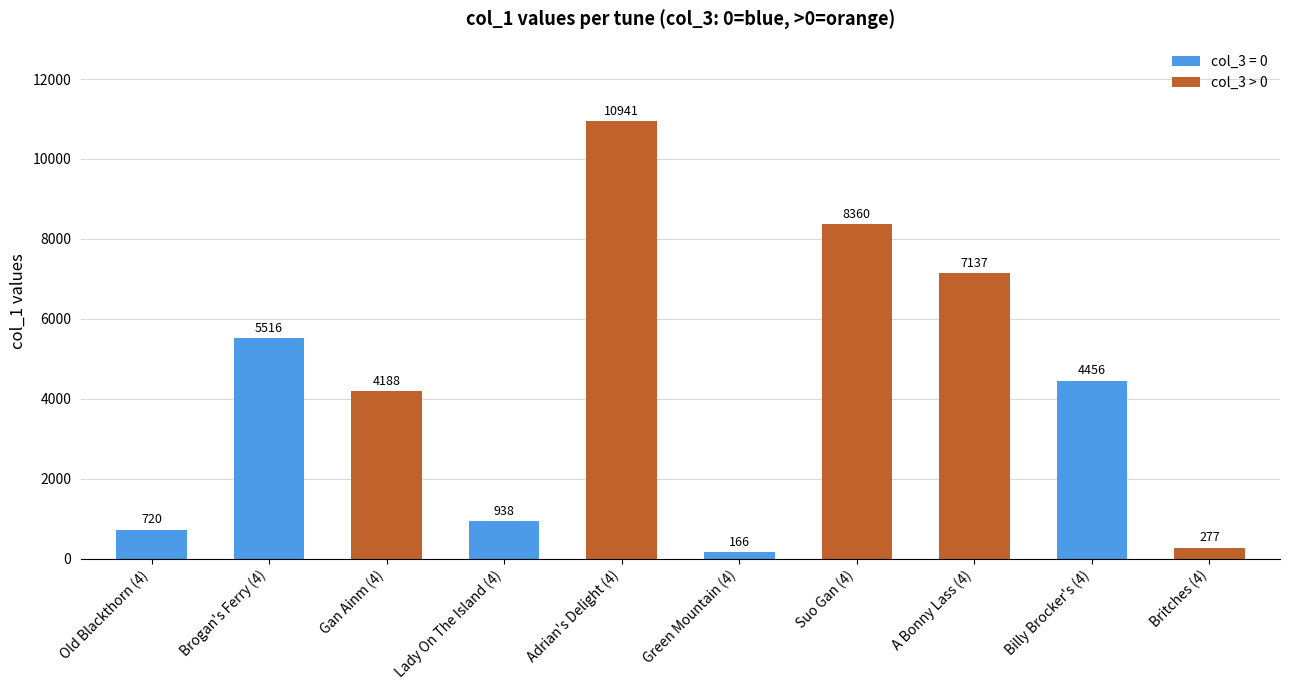

Reading left to right, extract all data points from this chart.

720	5516	4188	938	10941	166	8360	7137	4456	277